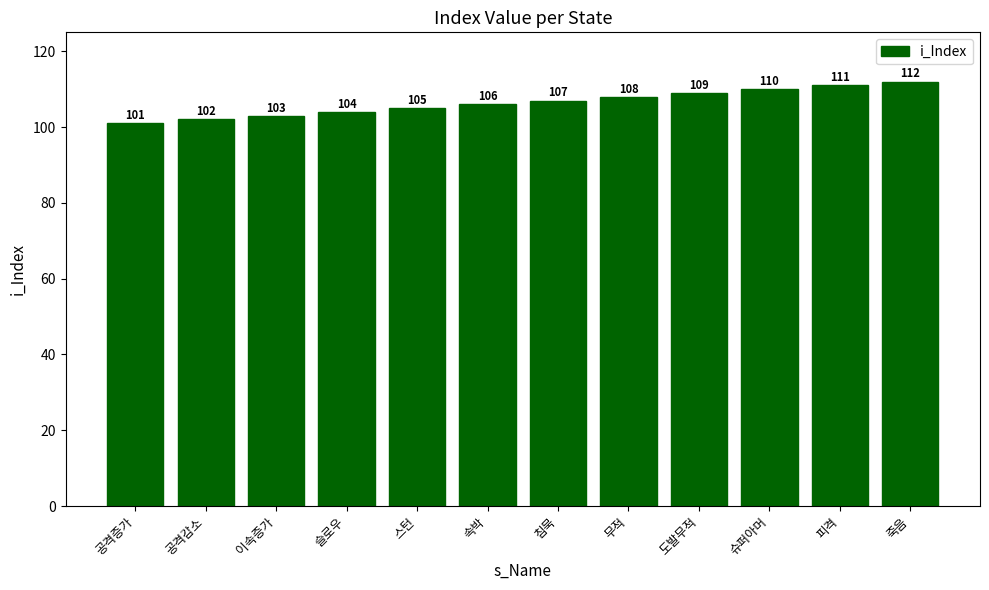

Which label corresponds to the largest value in the chart?

죽음